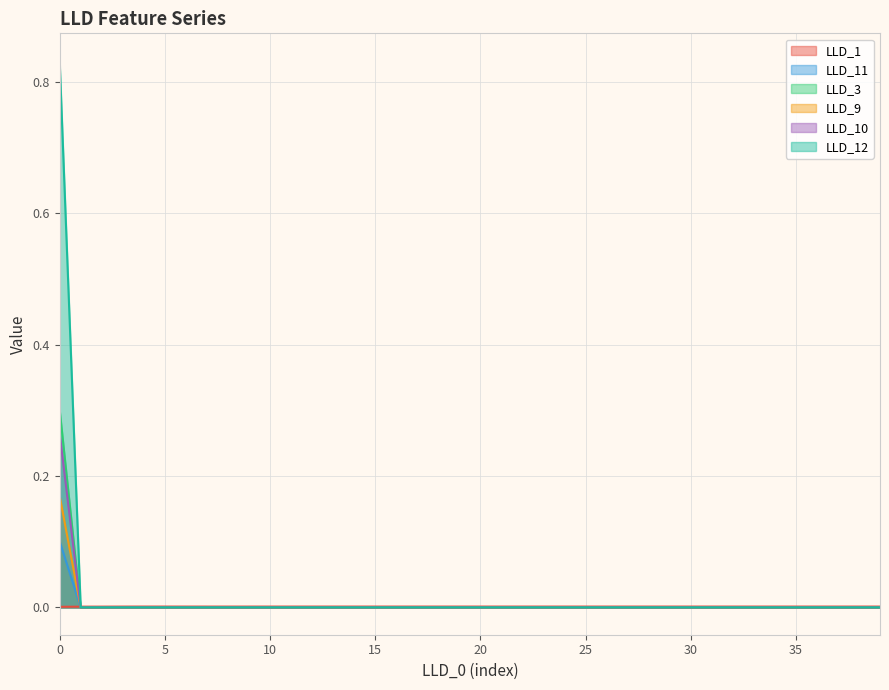

How many lines are shown in the chart?

6